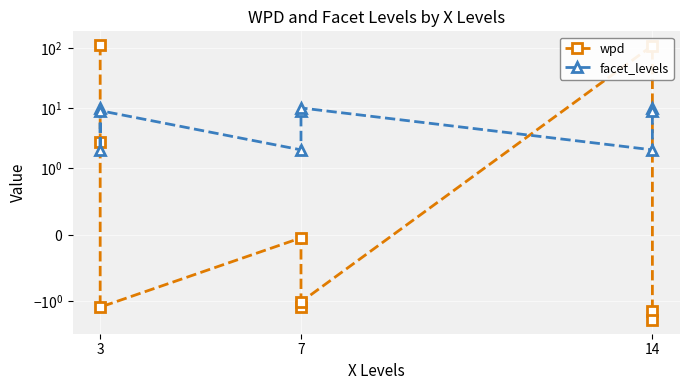

What is the minimum value shown in the chart?

-2.1